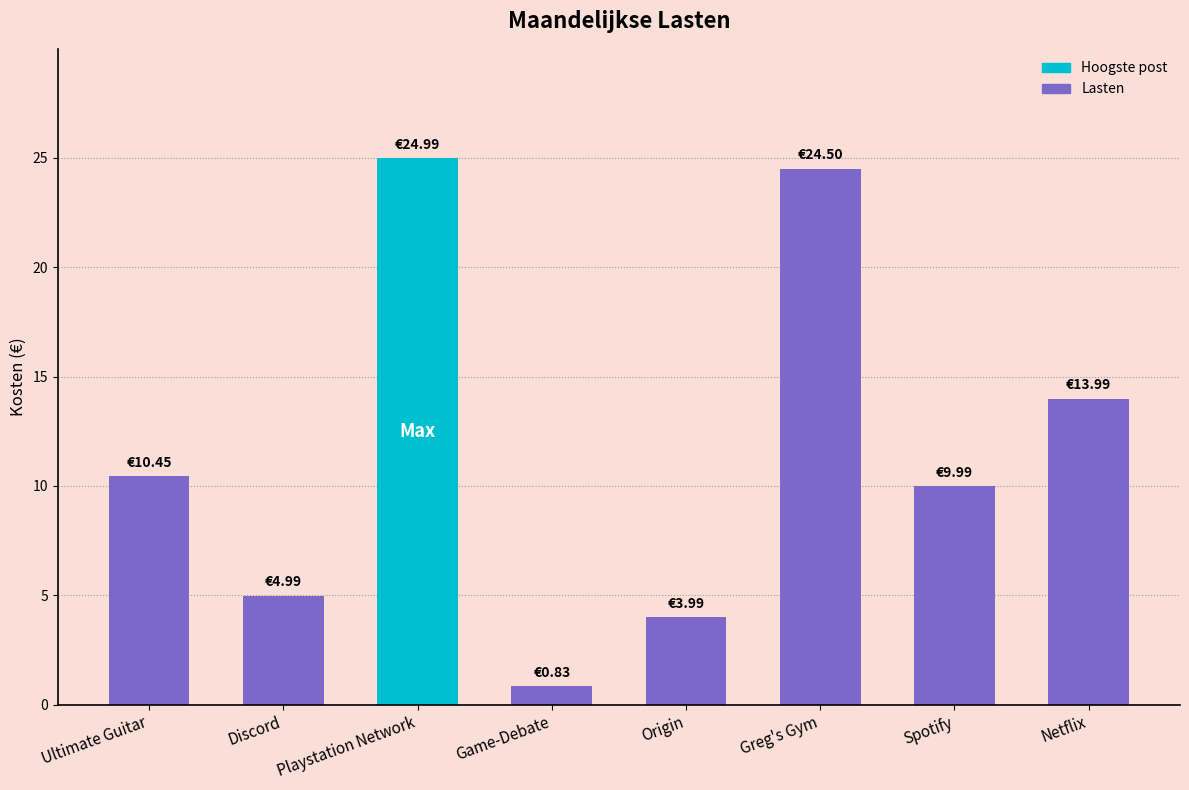

What position from the left is Ultimate Guitar?

1